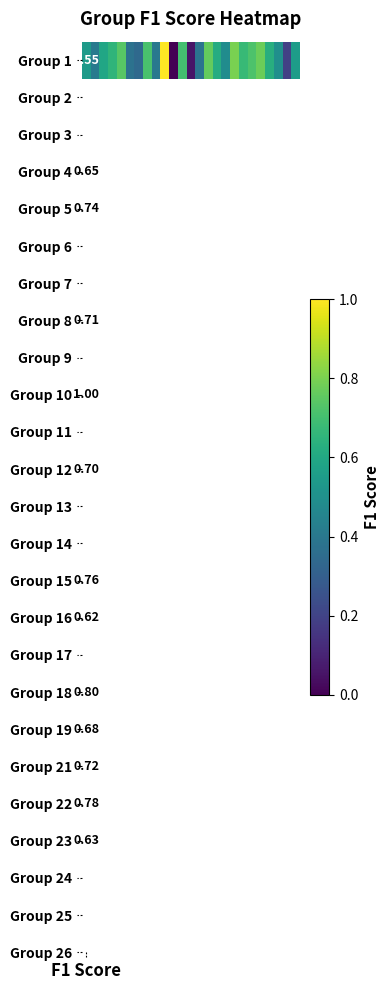

The chart shows a value of 0.4 at 5. True or false?

True